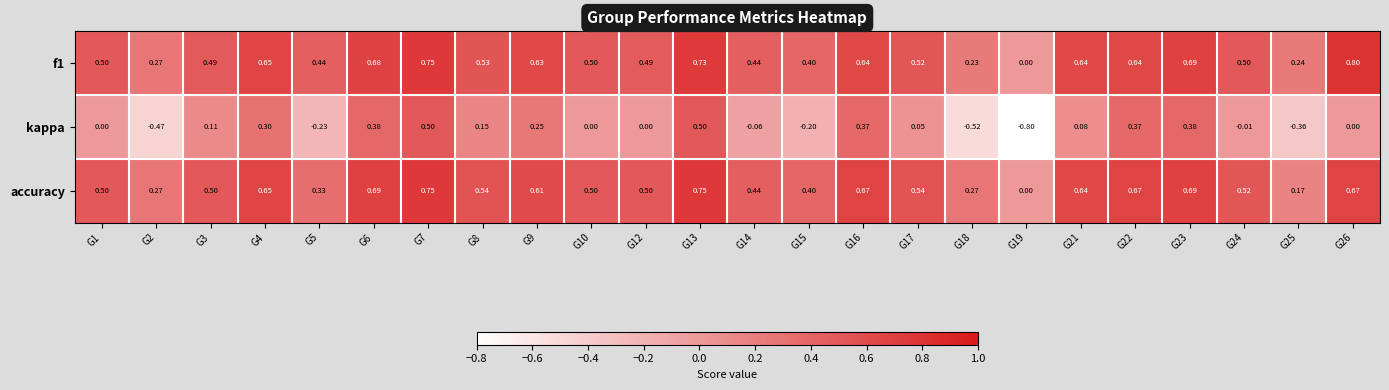

How many values in the accuracy series exceed 0?

23